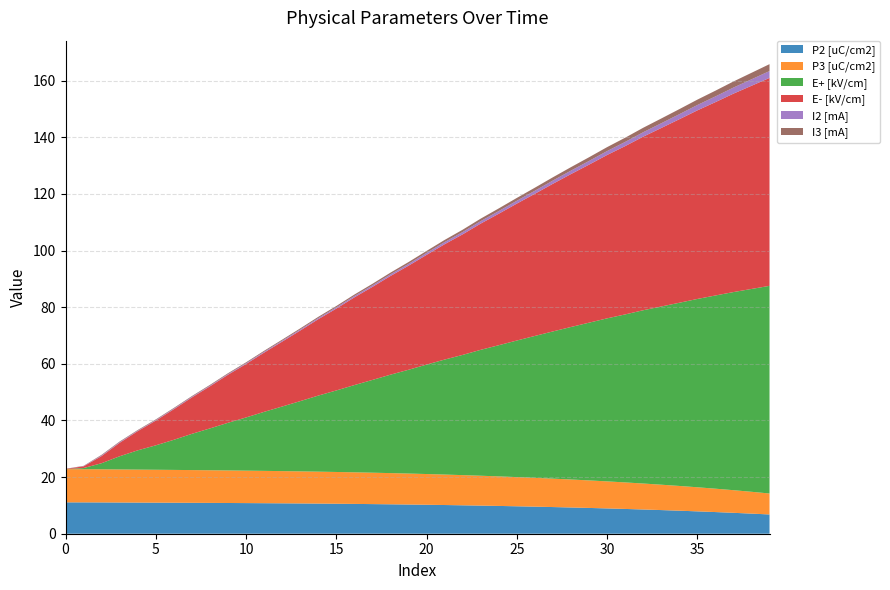

Reading right to left, list all the values displayed in this chart.

P2 [uC/cm2]: 39=-6.8	38=-7.1	37=-7.4	36=-7.7	35=-7.9	34=-8.1	33=-8.4	32=-8.6	31=-8.8	30=-8.9	29=-9.1	28=-9.3	27=-9.4	26=-9.6	25=-9.7	24=-9.8	23=-9.9	22=-10.0	21=-10.1	20=-10.2	19=-10.3	18=-10.4	17=-10.5	16=-10.5	15=-10.6	14=-10.6	13=-10.7	12=-10.7	11=-10.8	10=-10.8	9=-10.9	8=-10.9	7=-10.9	6=-10.9	5=-11.0	4=-11.0	3=-11.0	2=-11.1	1=-11.1	0=-11.1
P3 [uC/cm2]: 39=7.4	38=7.7	37=8.0	36=8.3	35=8.5	34=8.7	33=9.0	32=9.2	31=9.4	30=9.5	29=9.7	28=9.9	27=10.0	26=10.2	25=10.3	24=10.4	23=10.6	22=10.7	21=10.8	20=10.9	19=10.9	18=11.0	17=11.1	16=11.2	15=11.2	14=11.3	13=11.3	12=11.4	11=11.4	10=11.5	9=11.5	8=11.5	7=11.6	6=11.6	5=11.6	4=11.6	3=11.7	2=11.7	1=11.7	0=11.7
E+ [kV/cm]: 39=73.3	38=71.6	37=70.0	36=68.2	35=66.5	34=64.7	33=62.9	32=61.2	31=59.3	30=57.6	29=55.7	28=53.9	27=52.0	26=50.1	25=48.2	24=46.3	23=44.5	22=42.5	21=40.6	20=38.7	19=36.7	18=34.8	17=32.8	16=30.8	15=28.8	14=26.9	13=24.8	12=22.8	11=20.8	10=18.8	9=16.8	8=14.8	7=12.8	6=10.6	5=8.6	4=6.8	3=4.7	2=2.1	1=0.4	0=-0.0
E- [kV/cm]: 39=73.4	38=71.8	37=70.1	36=68.3	35=66.6	34=64.8	33=63.0	32=61.3	31=59.4	30=57.7	29=55.8	28=54.0	27=52.2	26=50.2	25=48.4	24=46.4	23=44.6	22=42.6	21=40.7	20=38.7	19=36.8	18=34.9	17=32.9	16=31.0	15=28.9	14=27.0	13=24.9	12=22.9	11=20.9	10=18.9	9=17.0	8=14.9	7=12.9	6=10.8	5=8.7	4=6.8	3=4.8	2=2.5	1=0.6	0=0.1
I2 [mA]: 39=2.4	38=2.3	37=2.1	36=2.0	35=1.9	34=1.8	33=1.7	32=1.6	31=1.5	30=1.4	29=1.3	28=1.2	27=1.1	26=1.1	25=1.0	24=0.9	23=0.9	22=0.8	21=0.7	20=0.7	19=0.6	18=0.6	17=0.5	16=0.5	15=0.4	14=0.4	13=0.4	12=0.3	11=0.3	10=0.3	9=0.3	8=0.2	7=0.2	6=0.2	5=0.2	4=0.2	3=0.2	2=0.2	1=0.1	0=-0.0
I3 [mA]: 39=2.4	38=2.3	37=2.2	36=2.0	35=1.9	34=1.8	33=1.7	32=1.6	31=1.5	30=1.4	29=1.3	28=1.2	27=1.2	26=1.1	25=1.0	24=0.9	23=0.9	22=0.8	21=0.8	20=0.7	19=0.6	18=0.6	17=0.6	16=0.5	15=0.5	14=0.4	13=0.4	12=0.4	11=0.3	10=0.3	9=0.3	8=0.3	7=0.2	6=0.2	5=0.2	4=0.2	3=0.2	2=0.2	1=0.1	0=0.0